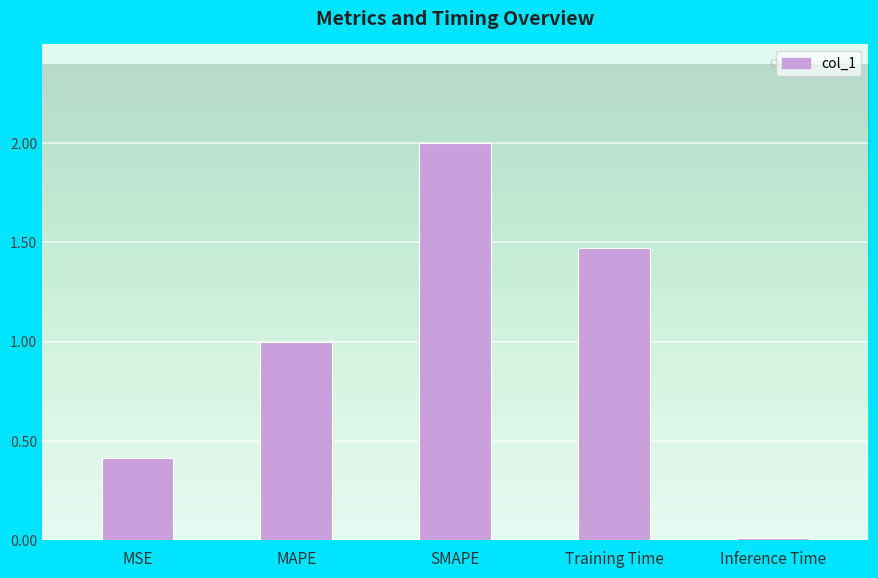

What is the change in value from MSE to MAPE?

+0.6